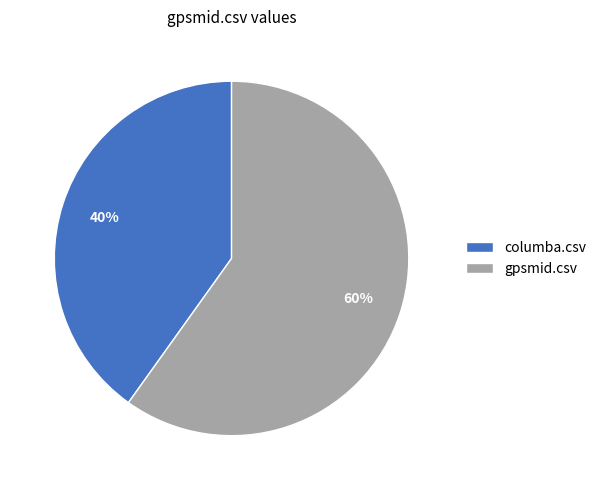

Rank the categories by value from highest to lowest.

gpsmid.csv, columba.csv